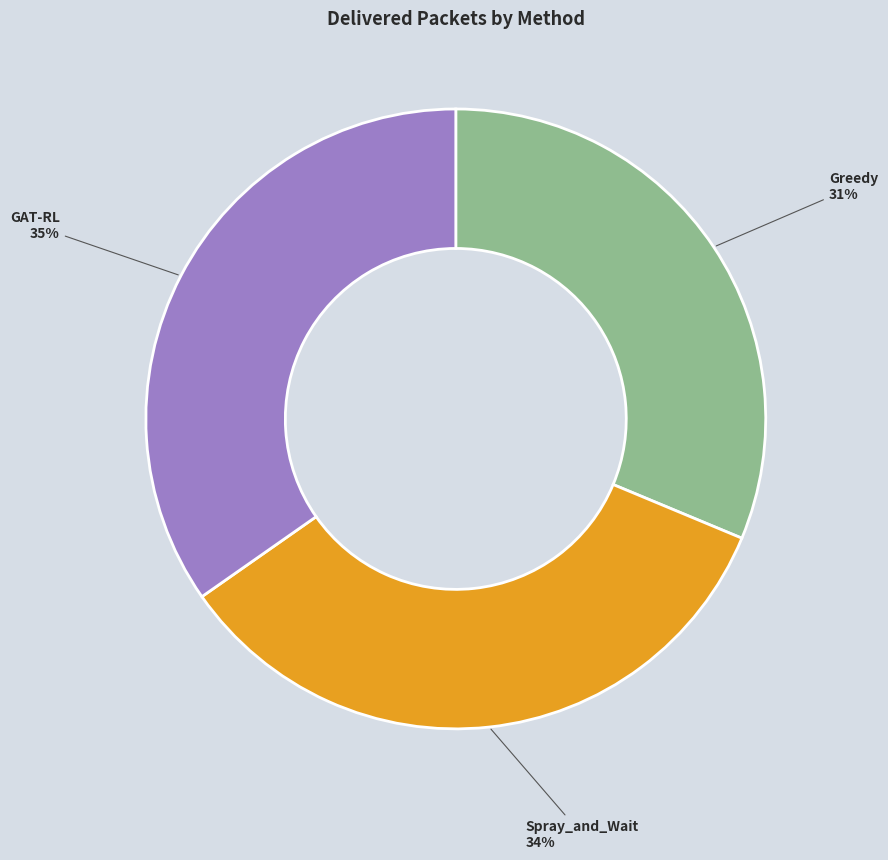

Does any single category account for the majority?

No